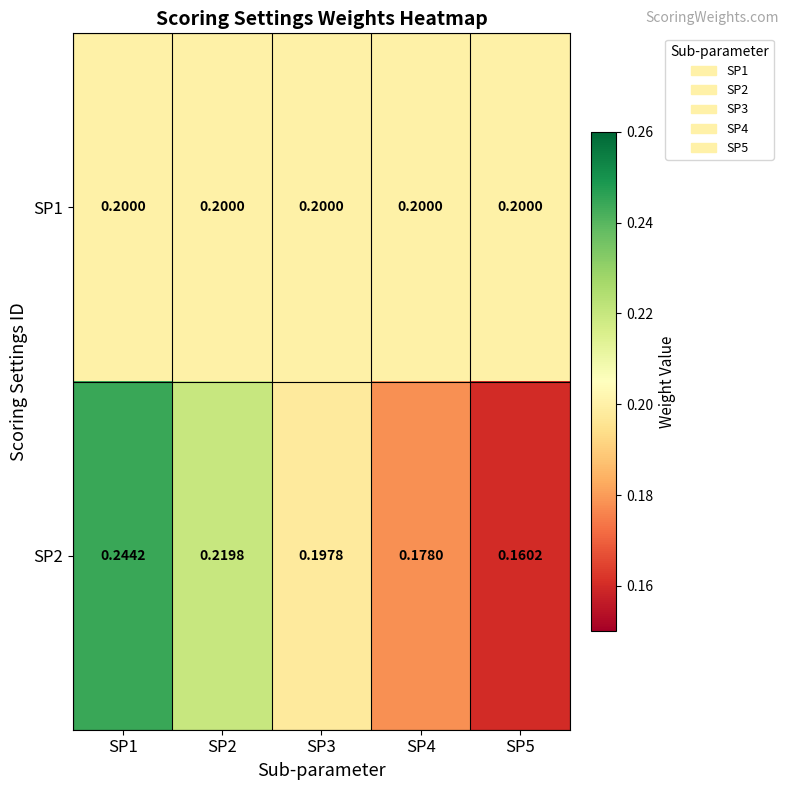

What is the greatest value displayed?

0.2